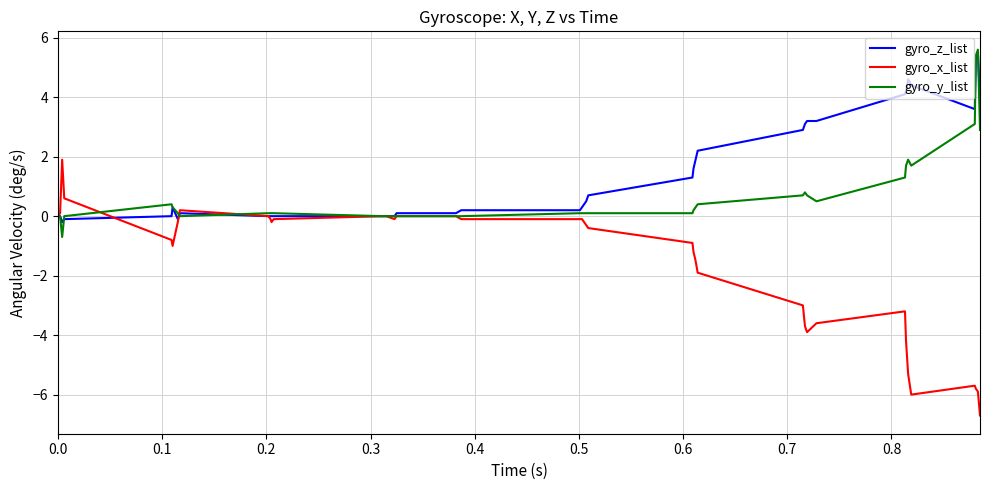

Which series has the largest total across all categories?

gyro_z_list